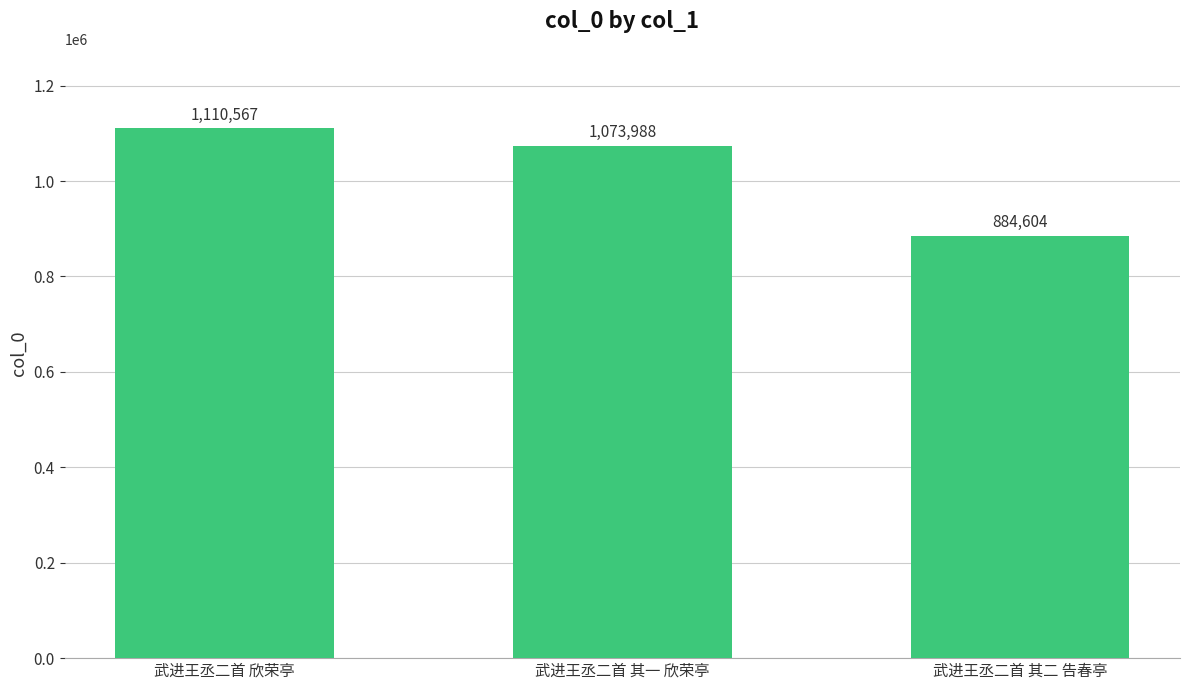

Reading left to right, what are all the values shown in this chart?

武进王丞二首 欣荣亭=1110567	武进王丞二首 其一 欣荣亭=1073988	武进王丞二首 其二 告春亭=884604